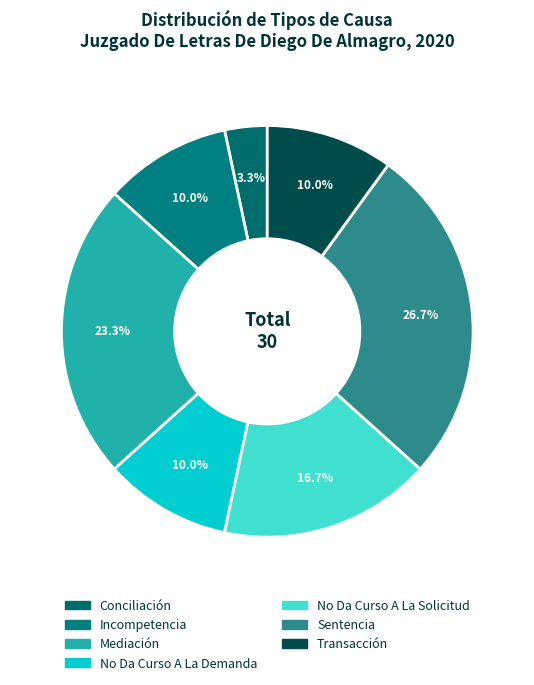

Count the number of slices in the pie.

7